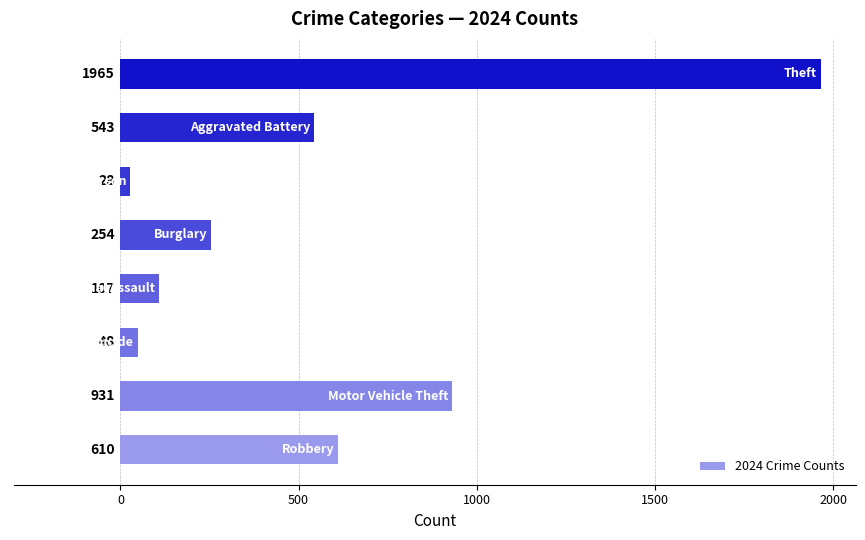

How many series are shown in this chart?

1